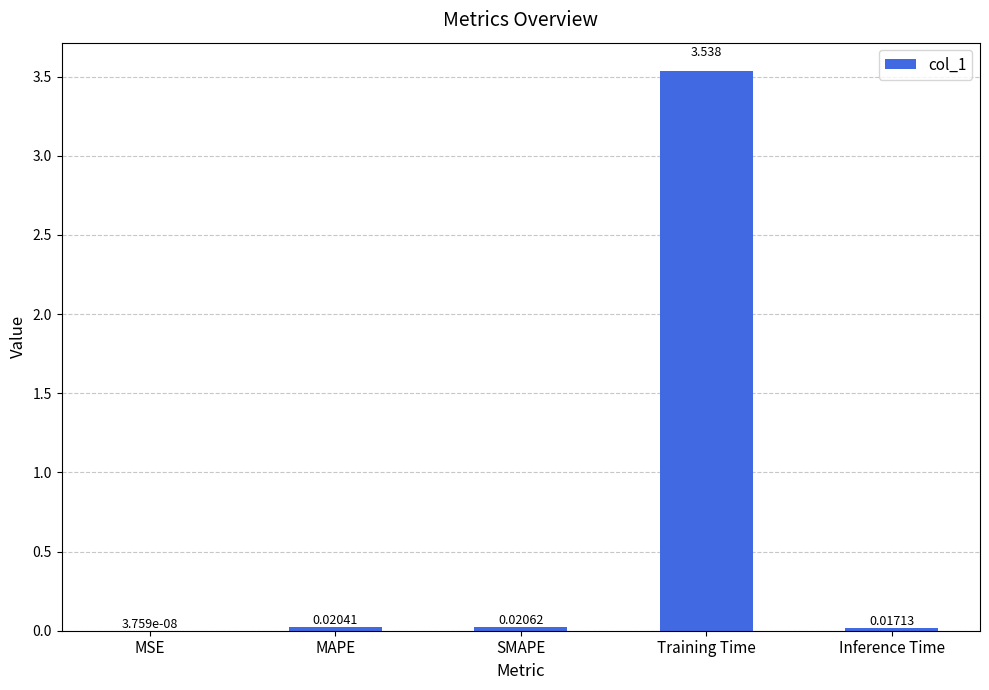

Which label corresponds to the largest value in the chart?

Training Time